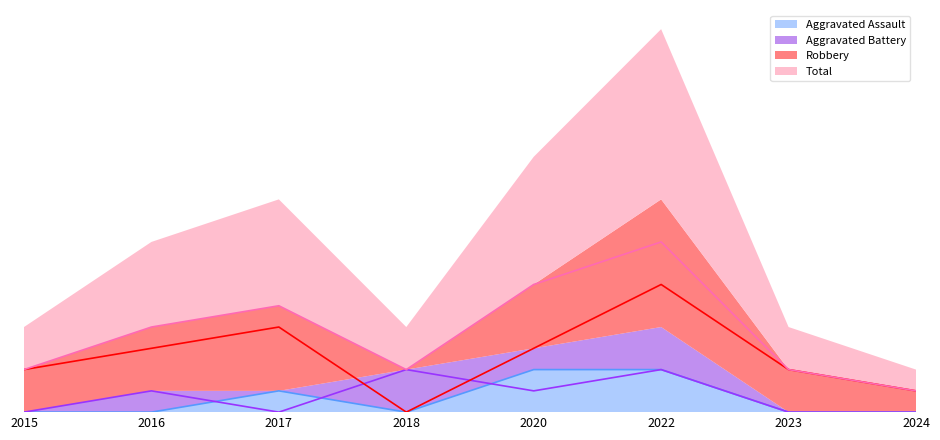

Which has a higher value, 2015 or 2018?

2015